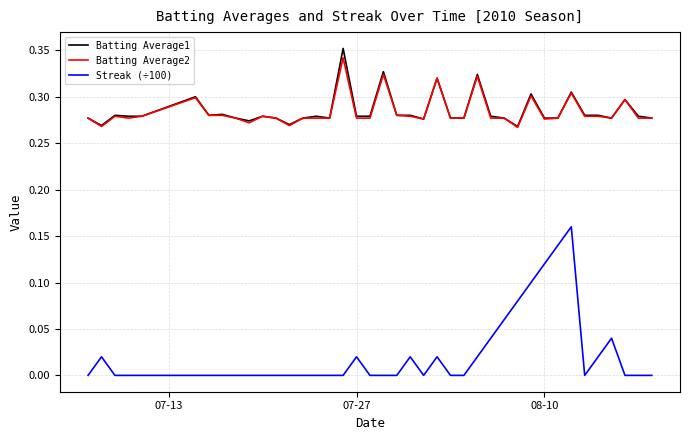

True or false: Batting Average2 and Streak (÷100) cross at least once.

False